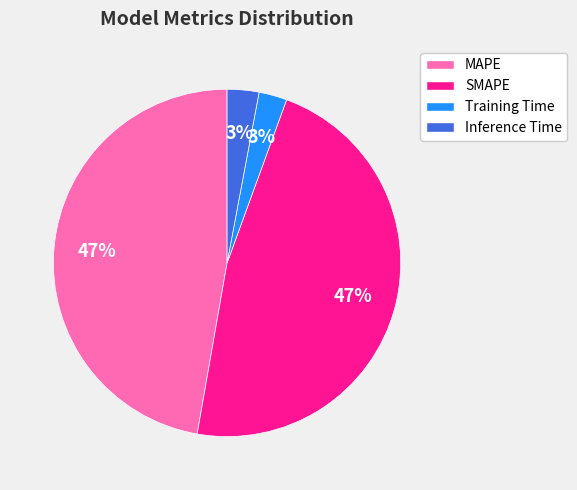

Is Inference Time the majority of the pie?

No